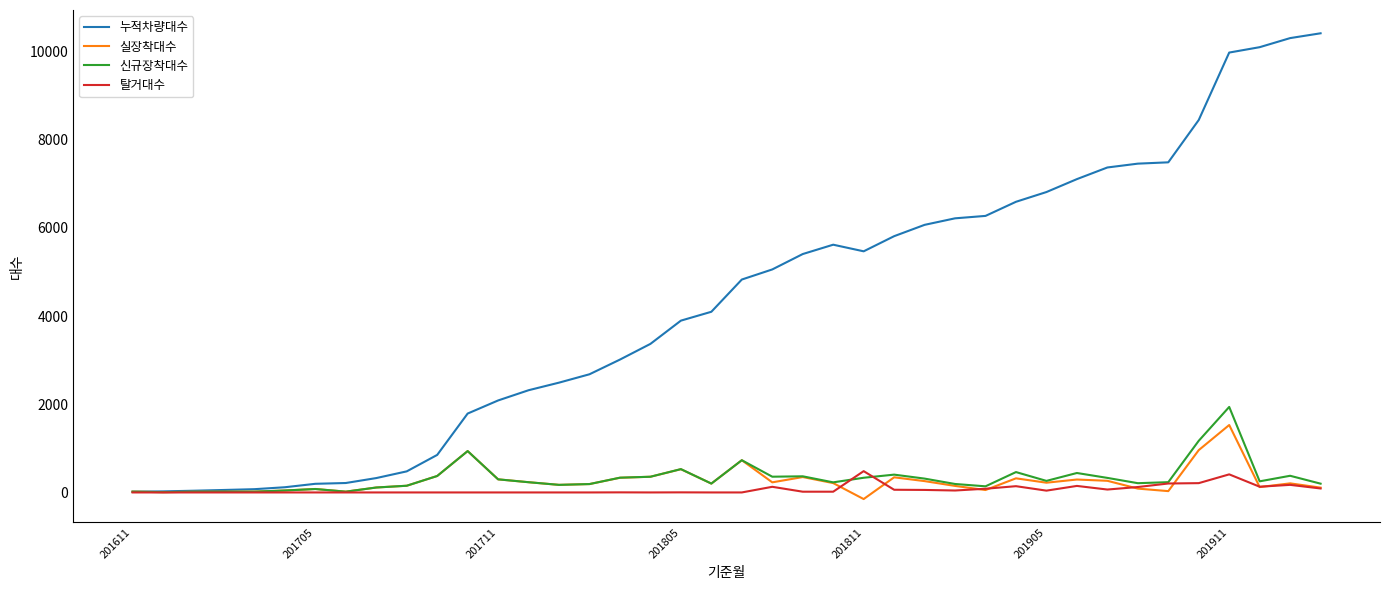

What is the maximum value shown in the chart?

10412